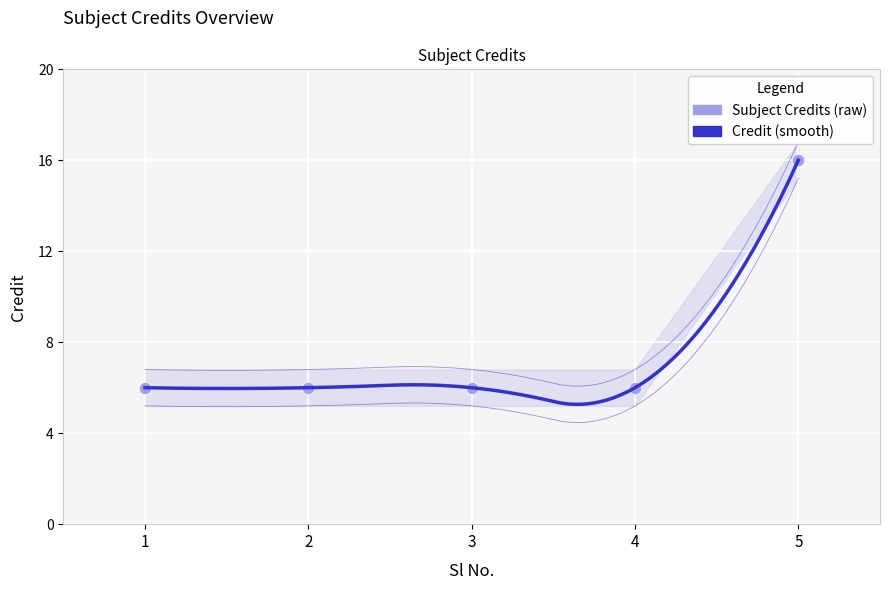

Approximately how many times larger is the value at 5 compared to 4?

2.7